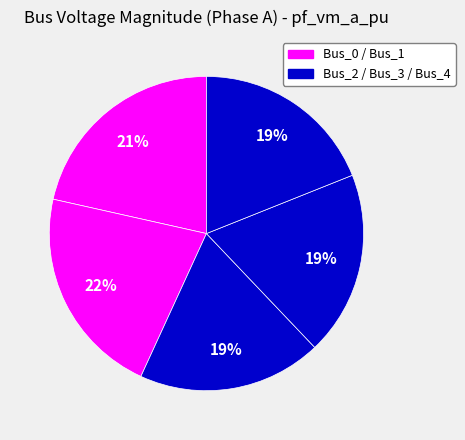

Count the number of slices in the pie.

5